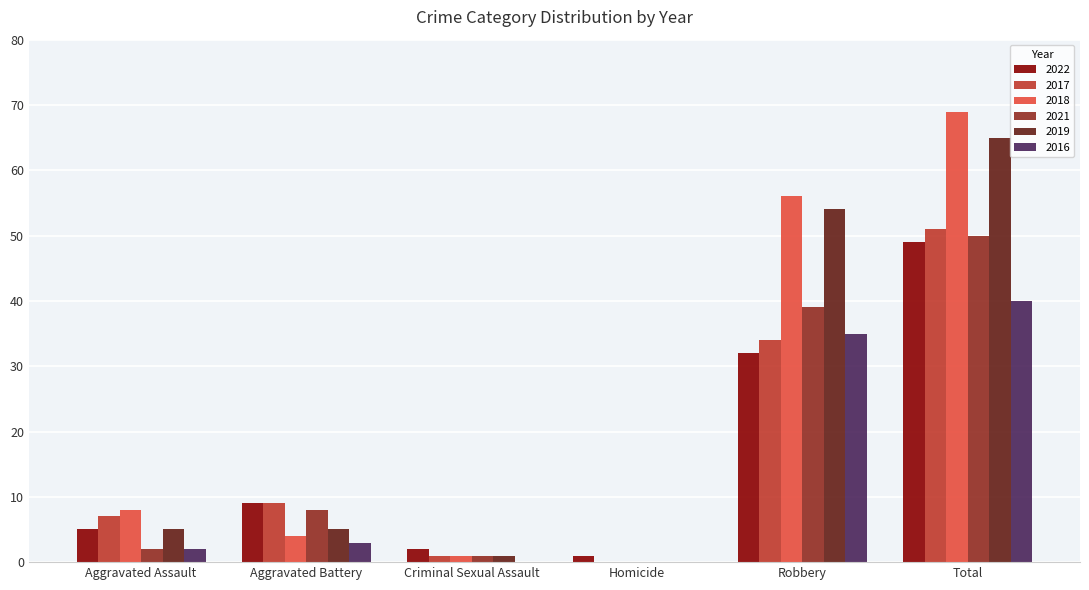

Which series has the largest total across all categories?

2018